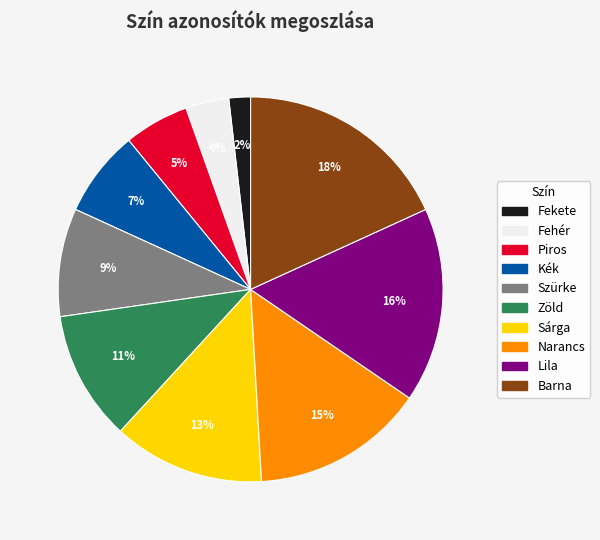

Is the sum of Szürke and Narancs greater than half?

No